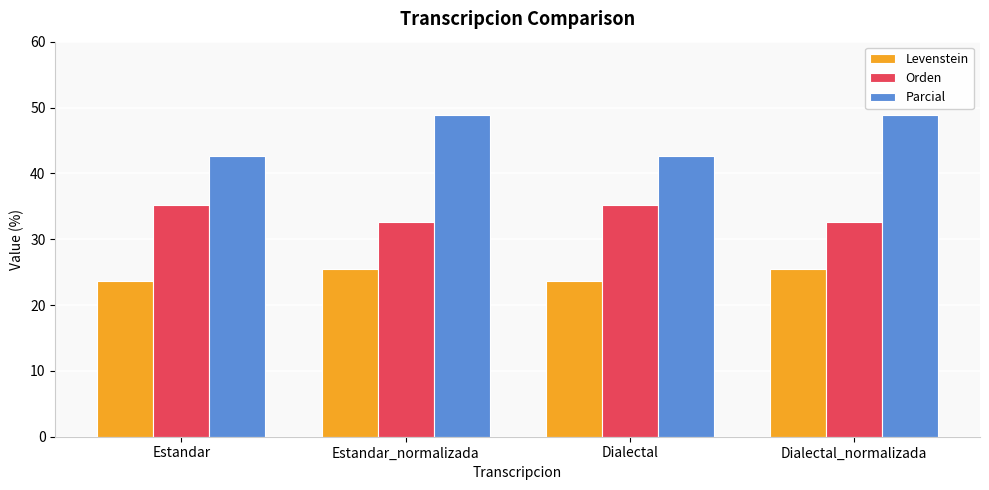

Rank the series at Estandar from highest to lowest value.

Parcial, Orden, Levenstein